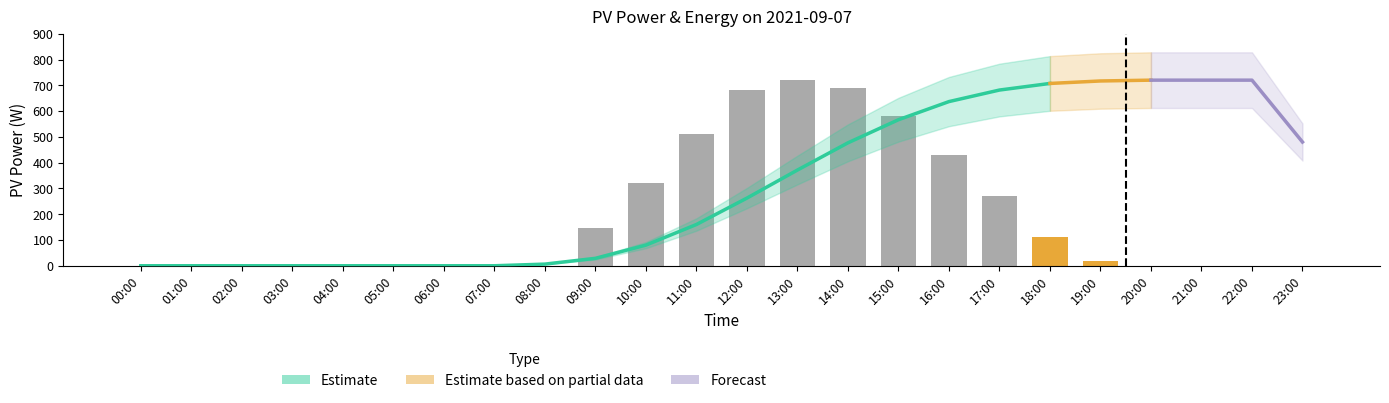

True or false: the data shows 384 at 22:00.

False